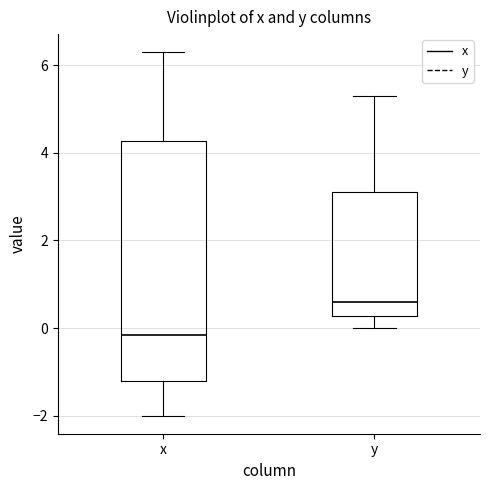

Reading left to right, transcribe this box plot: for each box, give where its median line is, the range the box spans, and where its two whiskers end, as read against the y-axis. The values are not printed on the chart, so give them approximately, as read against the axis.

x: median -0.2, box -1.2 to 4.2, whiskers -2.0 to 6.4
y: median 0.6, box 0.2 to 3.2, whiskers 0.0 to 5.4